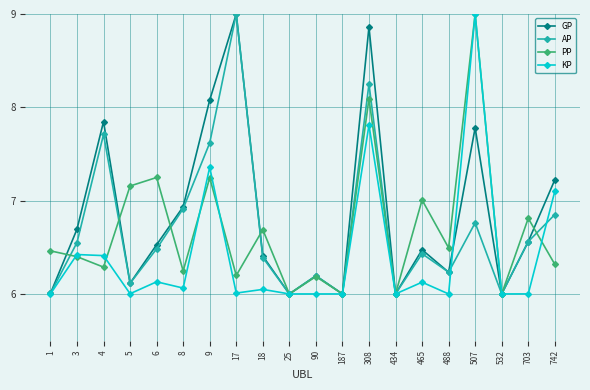

What is the difference between the maximum and minimum values in the PP series?

3.0